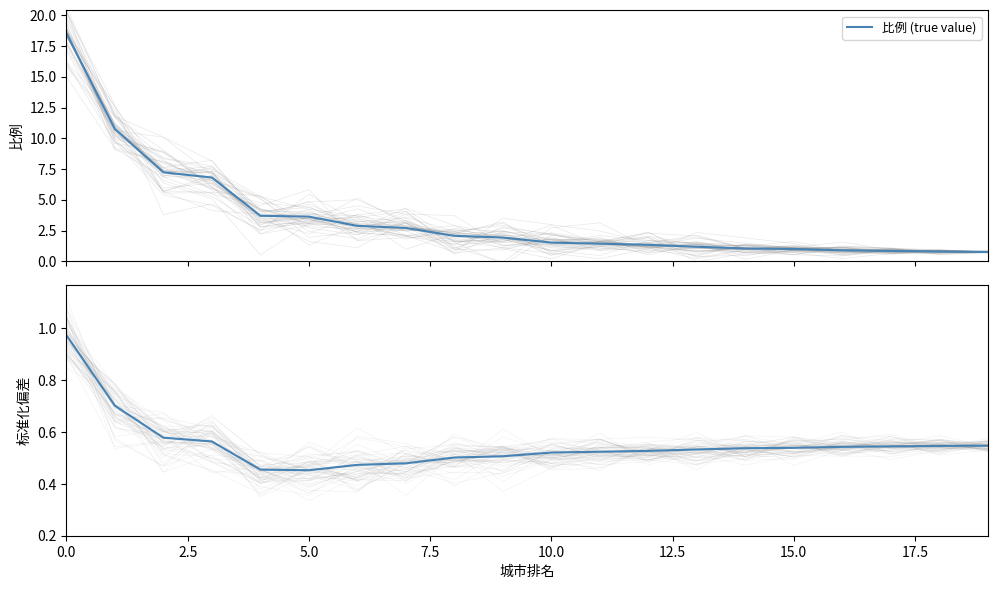

Reading right to left, transcribe all the data shown in this chart.

比例 (true value): 0.8	0.8	0.8	0.9	1.0	1.0	1.2	1.3	1.4	1.5	1.9	2.1	2.7	2.9	3.6	3.7	6.8	7.2	10.8	18.6
比例 偏差: 0.5	0.5	0.5	0.5	0.5	0.5	0.5	0.5	0.5	0.5	0.5	0.5	0.5	0.5	0.5	0.5	0.6	0.6	0.7	1.0